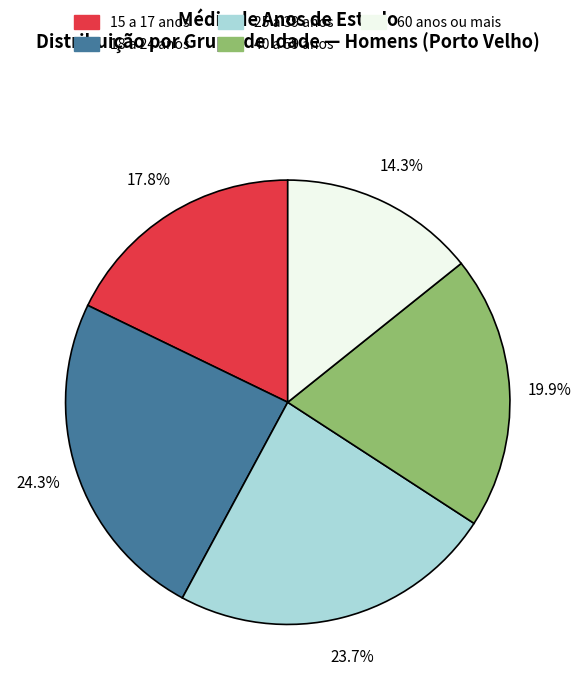

To the nearest percent, what is the difference between the 25 a 39 anos and 15 a 17 anos slice percentages?

6%